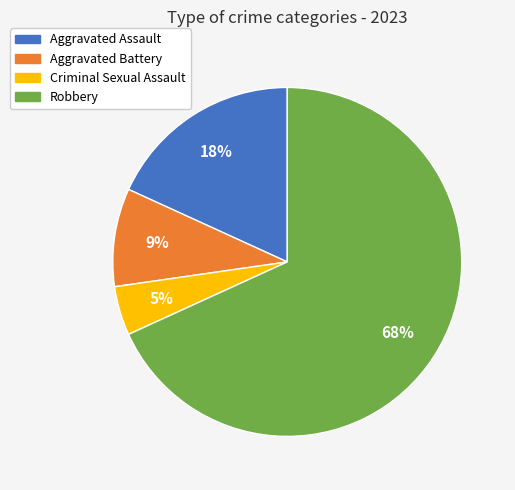

Is Robbery the majority of the pie?

Yes